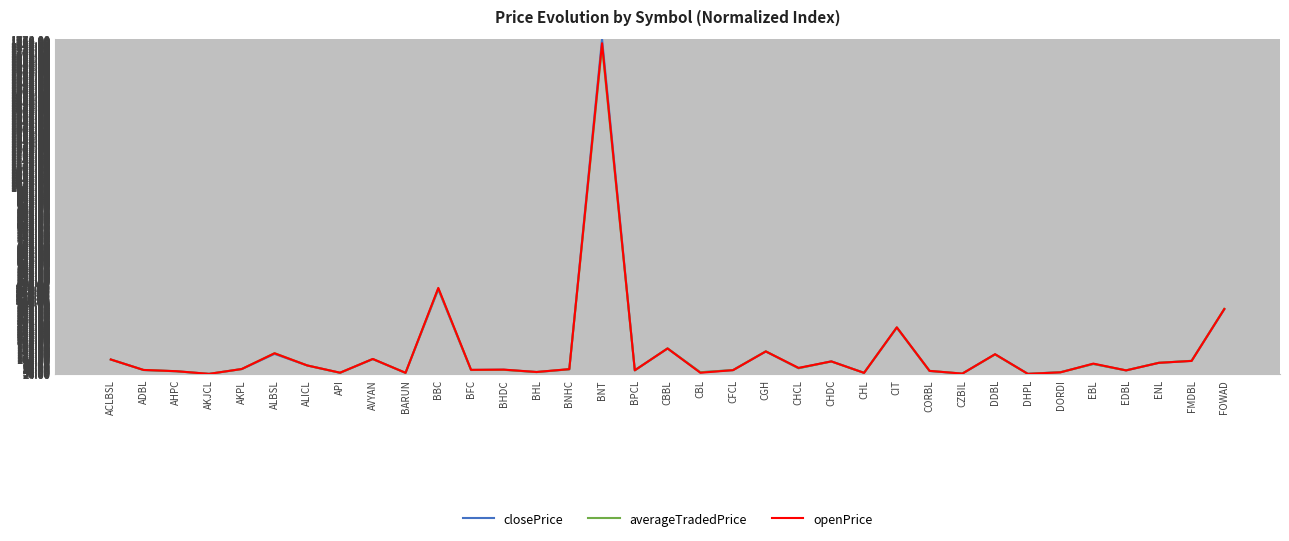

Count the number of data series in this chart.

3